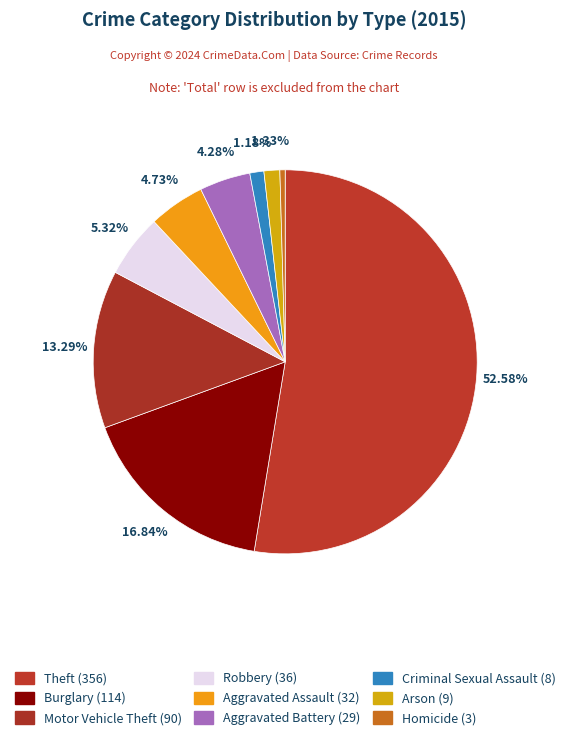

Count the number of slices in the pie.

9